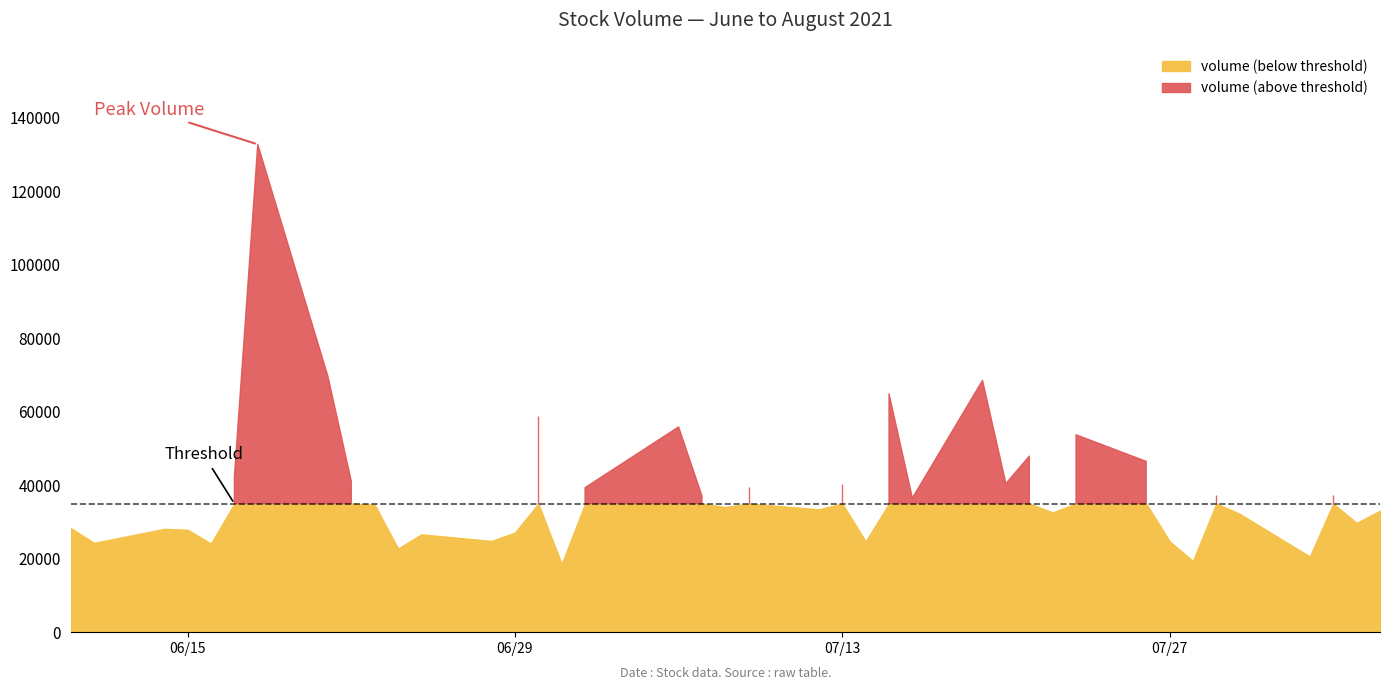

Which category has the lowest value in the close series?

2021-06-30